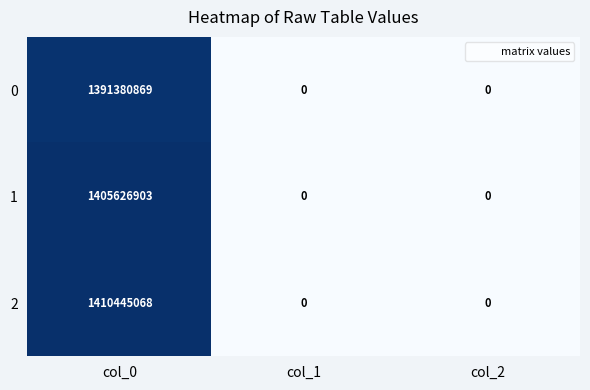

Reading left to right, what are all the values shown in this chart?

0: col_0=1391380869	col_1=0	col_2=0
1: col_0=1405626903	col_1=0	col_2=0
2: col_0=1410445068	col_1=0	col_2=0